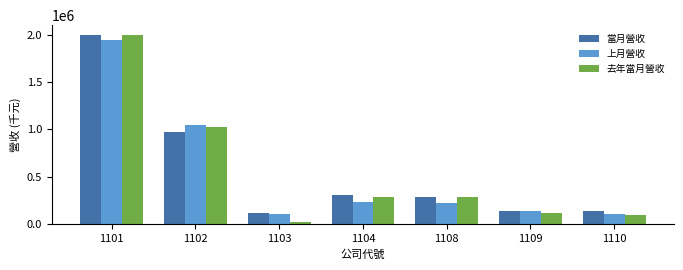

At which category is the sum across all series the highest?

1101